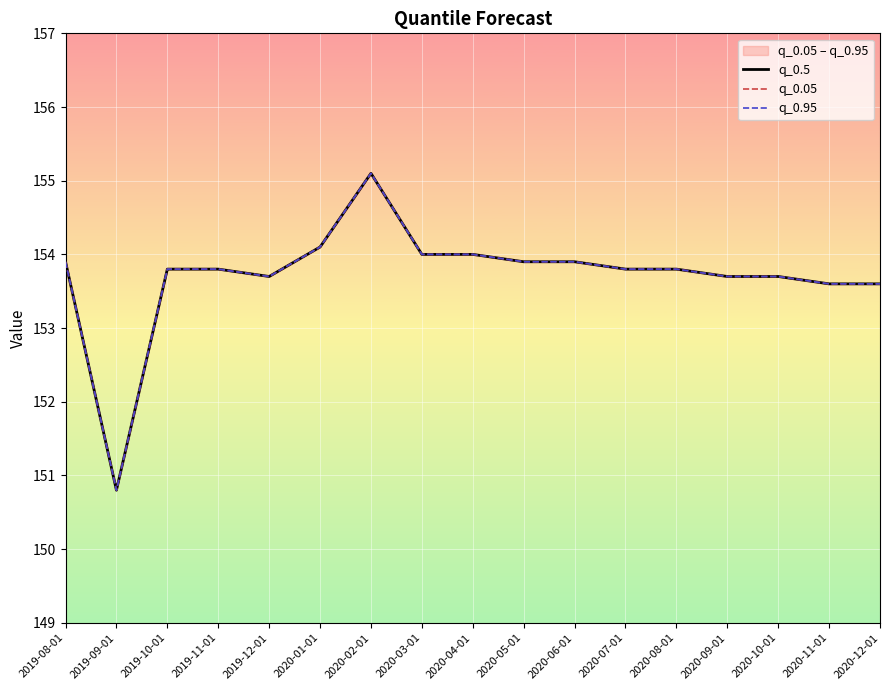

Reading right to left, extract all data points from this chart.

q_0.5: 153.6	153.6	153.7	153.7	153.8	153.8	153.9	153.9	154.0	154.0	155.1	154.1	153.7	153.8	153.8	150.8	153.9
q_0.05: 153.6	153.6	153.7	153.7	153.8	153.8	153.9	153.9	154.0	154.0	155.1	154.1	153.7	153.8	153.8	150.8	153.9
q_0.95: 153.6	153.6	153.7	153.7	153.8	153.8	153.9	153.9	154.0	154.0	155.1	154.1	153.7	153.8	153.8	150.8	153.9